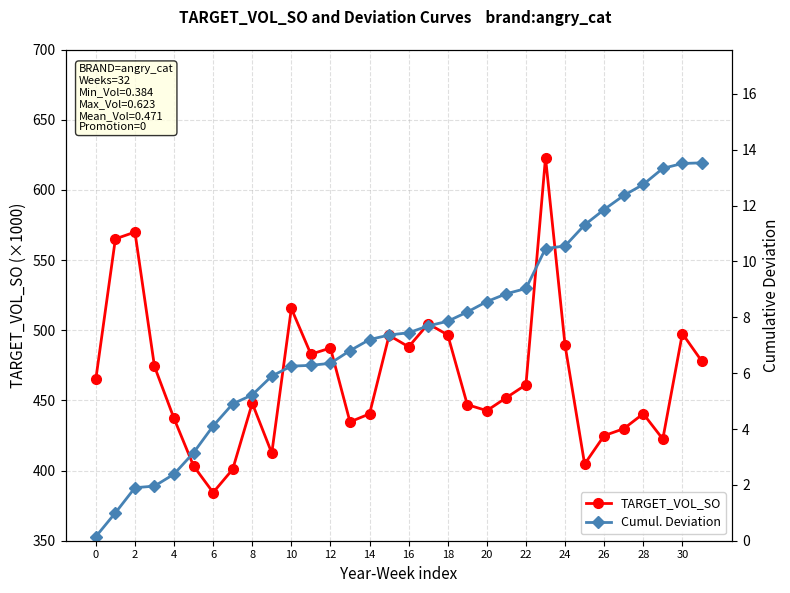

What is the sum of all Cumul. Deviation values?

238.2